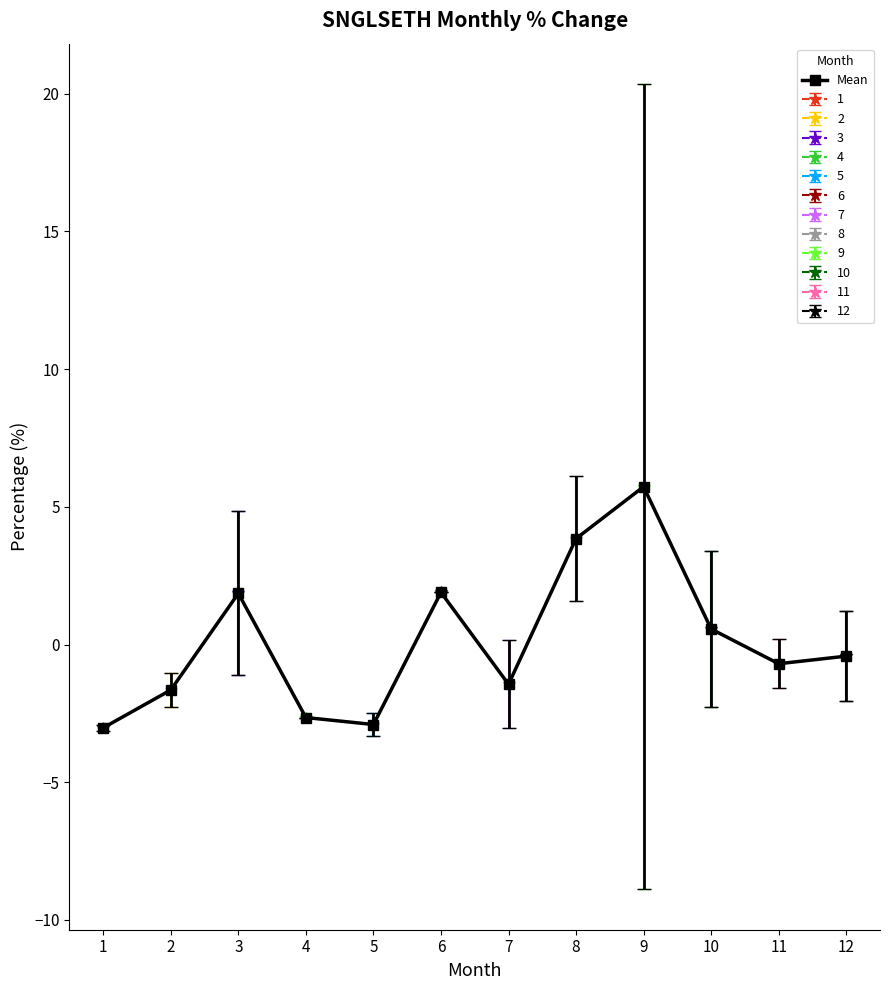

What is the sum of all values?

1.1